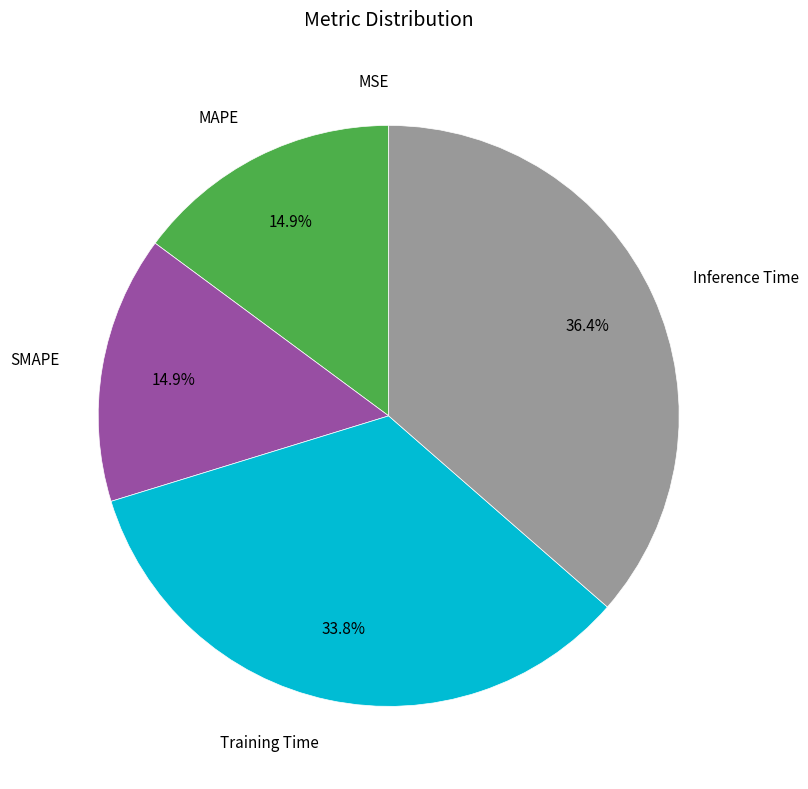

What portion of the pie excludes Training Time?

66.2%